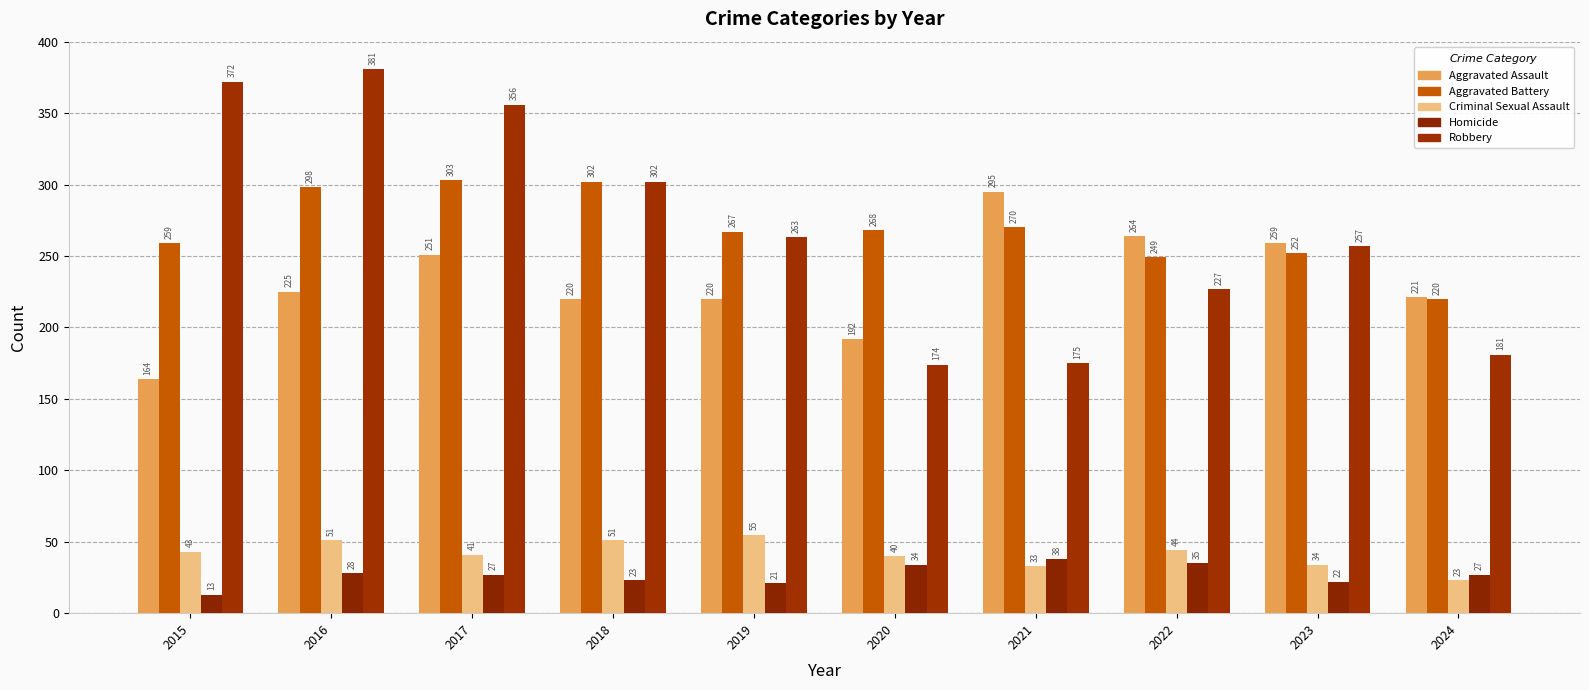

At 2023, list the series in order from largest to smallest.

Aggravated Assault, Robbery, Aggravated Battery, Criminal Sexual Assault, Homicide